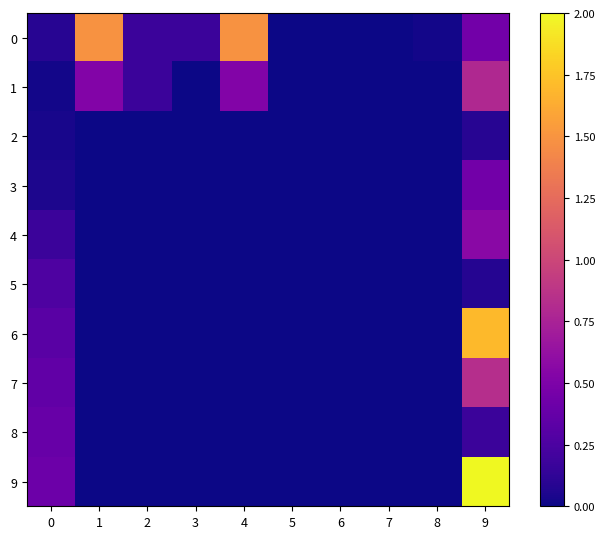

Reading right to left, transcribe all the data shown in this chart.

0: 9=0.4	8=0.0	7=0.0	6=0.0	5=0.0	4=1.5	3=0.2	2=0.2	1=1.5	0=0.1
1: 9=0.8	8=0.0	7=0.0	6=0.0	5=0.0	4=0.5	3=0.0	2=0.2	1=0.5	0=0.0
2: 9=0.1	8=0.0	7=0.0	6=0.0	5=0.0	4=0.0	3=0.0	2=0.0	1=0.0	0=0.0
3: 9=0.4	8=0.0	7=0.0	6=0.0	5=0.0	4=0.0	3=0.0	2=0.0	1=0.0	0=0.1
4: 9=0.6	8=0.0	7=0.0	6=0.0	5=0.0	4=0.0	3=0.0	2=0.0	1=0.0	0=0.2
5: 9=0.1	8=0.0	7=0.0	6=0.0	5=0.0	4=0.0	3=0.0	2=0.0	1=0.0	0=0.3
6: 9=1.7	8=0.0	7=0.0	6=0.0	5=0.0	4=0.0	3=0.0	2=0.0	1=0.0	0=0.3
7: 9=0.8	8=0.0	7=0.0	6=0.0	5=0.0	4=0.0	3=0.0	2=0.0	1=0.0	0=0.4
8: 9=0.2	8=0.0	7=0.0	6=0.0	5=0.0	4=0.0	3=0.0	2=0.0	1=0.0	0=0.4
9: 9=2.0	8=0.0	7=0.0	6=0.0	5=0.0	4=0.0	3=0.0	2=0.0	1=0.0	0=0.4